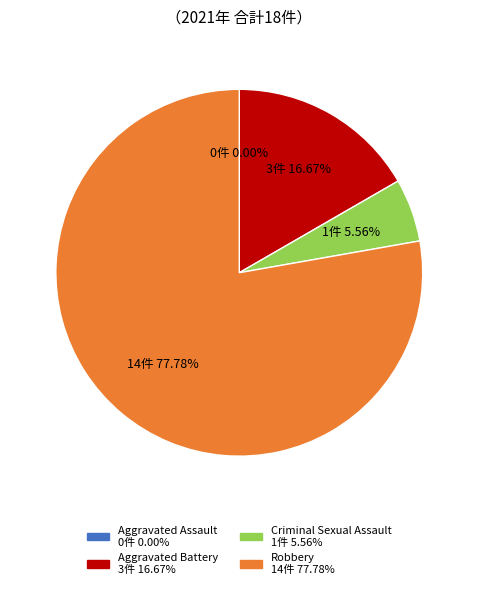

What is the largest slice in the pie chart?

Robbery